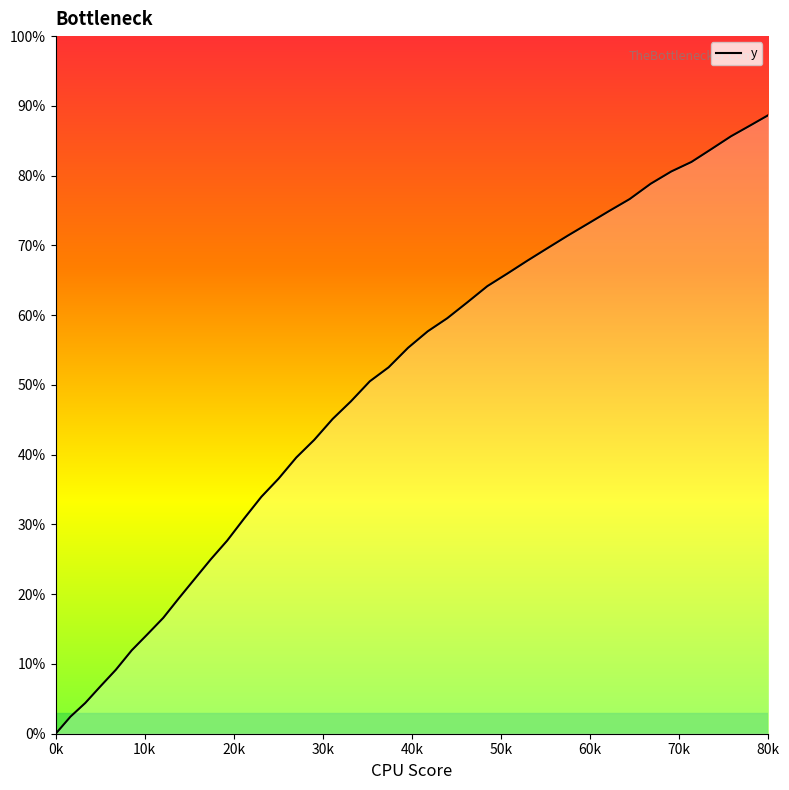

What is the greatest value displayed?

88.7